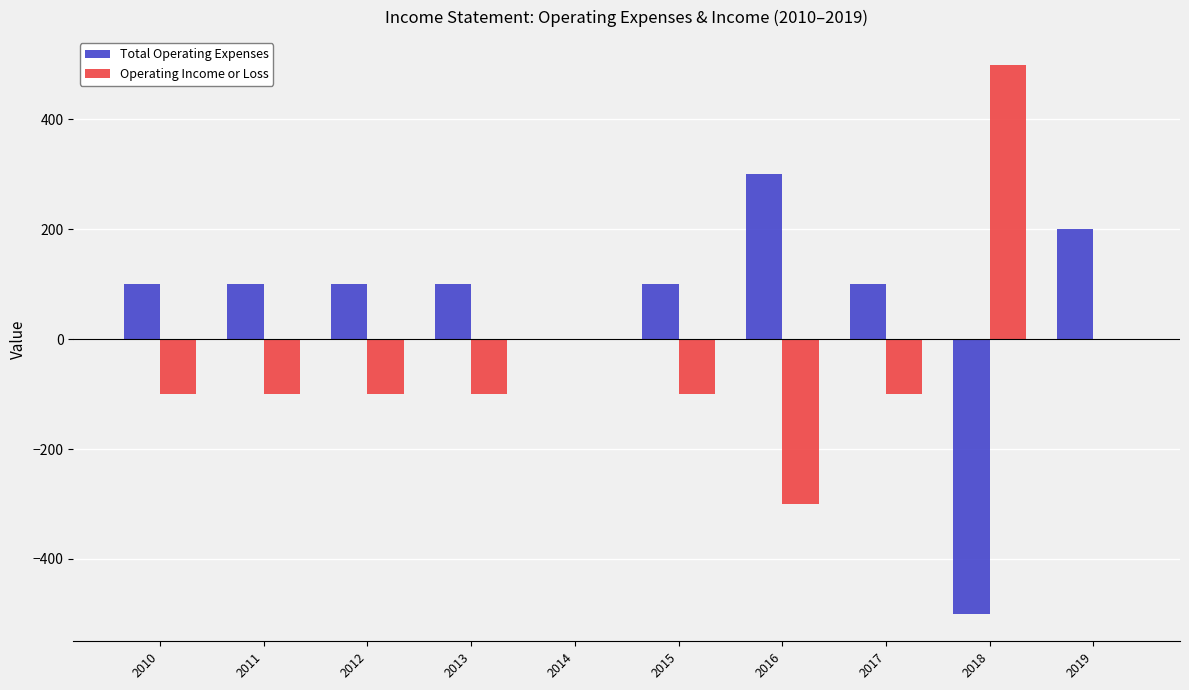

What is the approximate value of Operating Income or Loss at 2018?

500